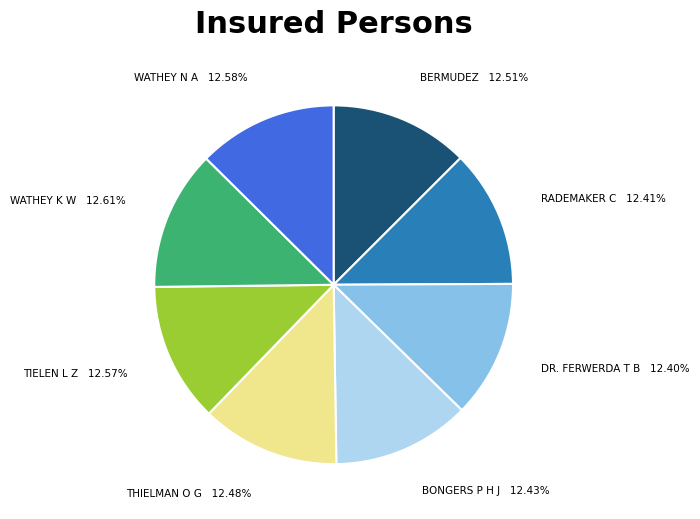

Count the number of slices in the pie.

8